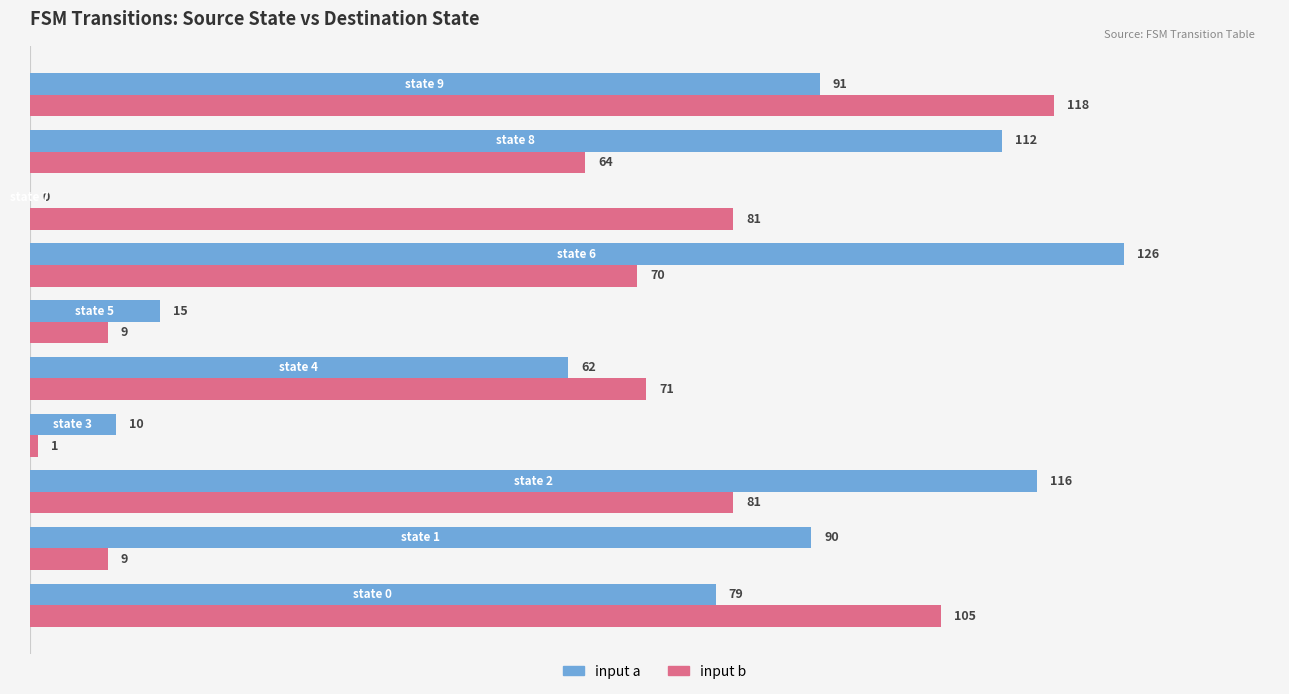

Which series has the largest total across all categories?

input a